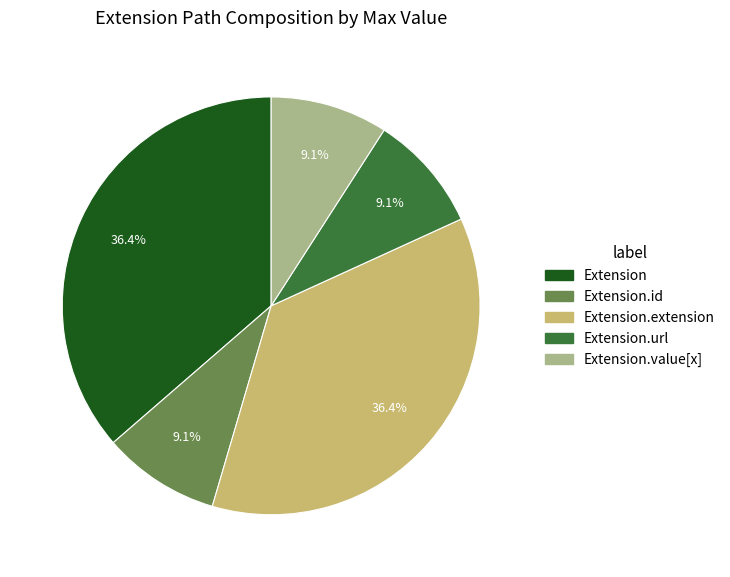

How many segments does this pie chart have?

5